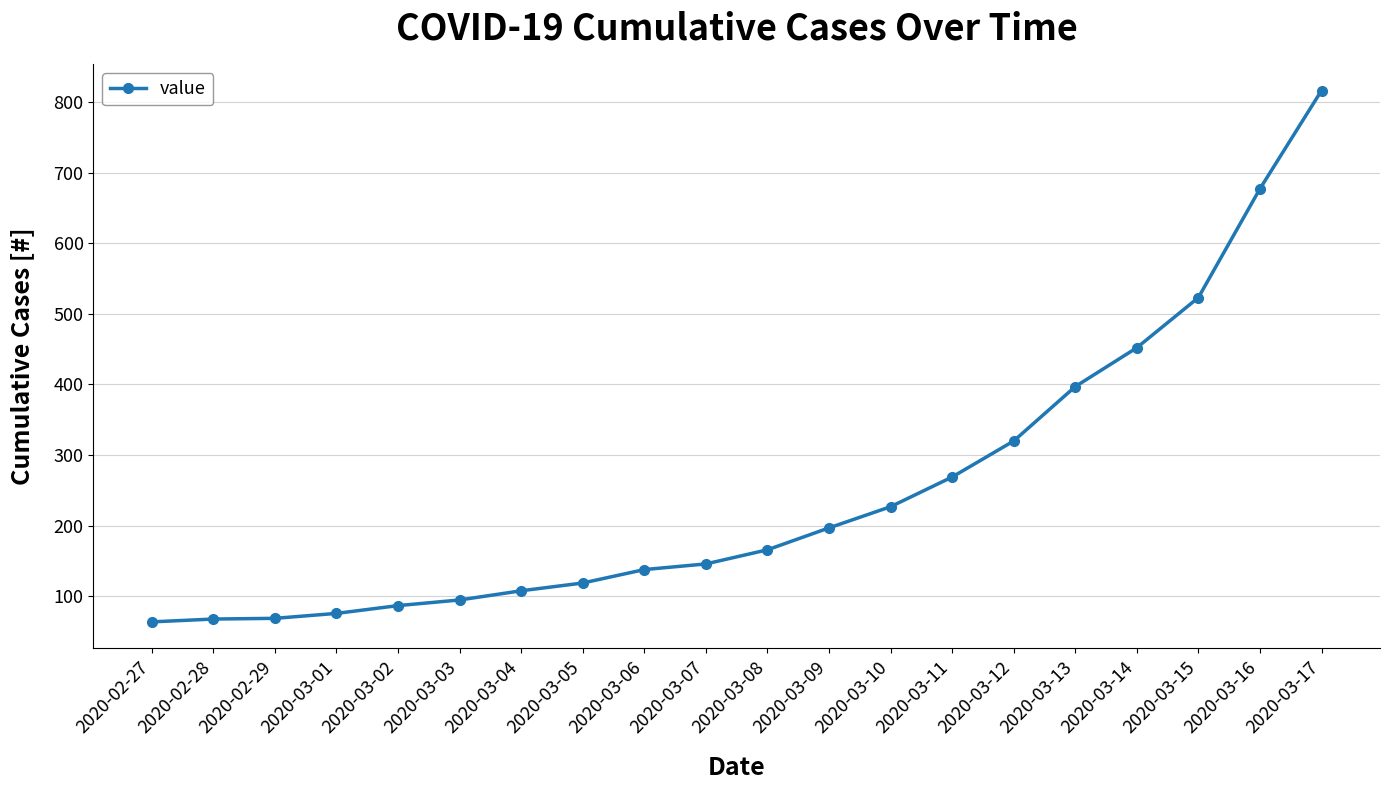

What position from the right is 2020-03-01?

17